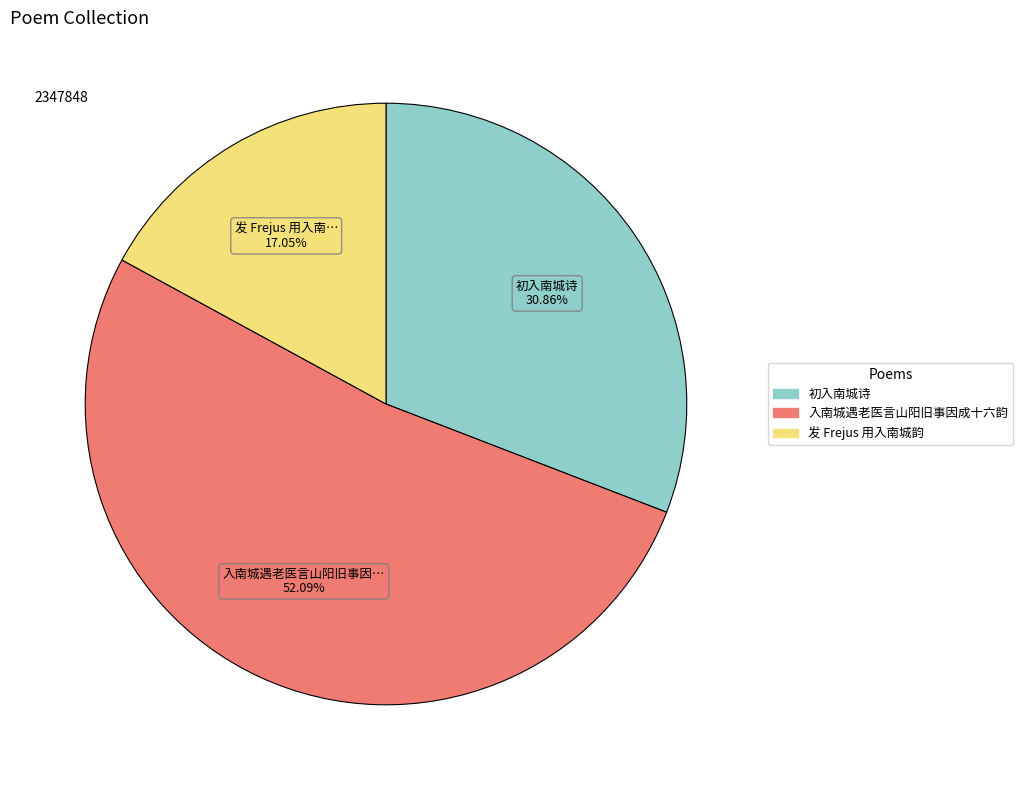

What portion of the pie excludes 初入南城诗?

69.1%